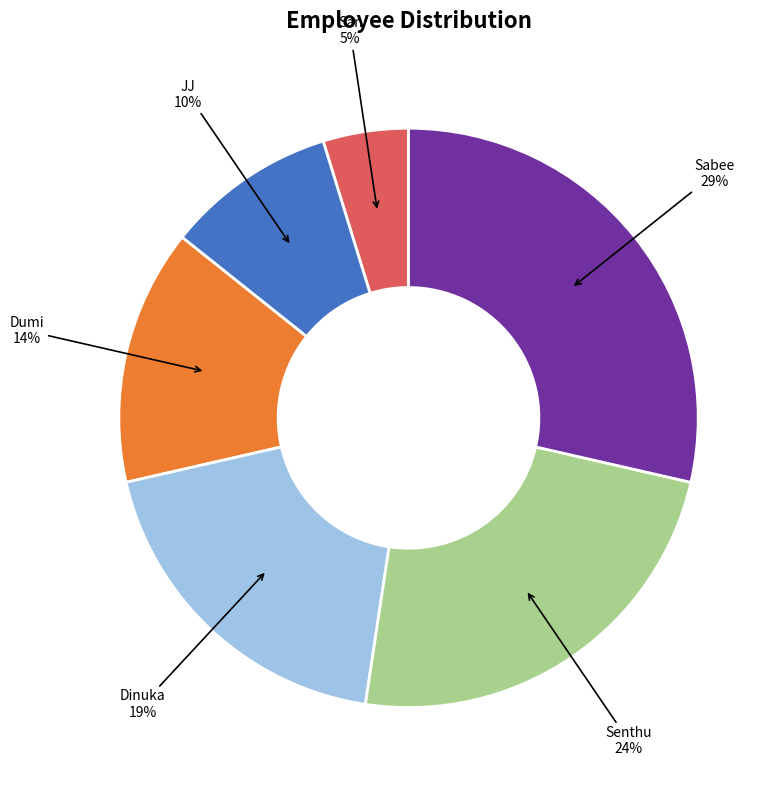

True or false: Senthu accounts for 31% of the total.

False